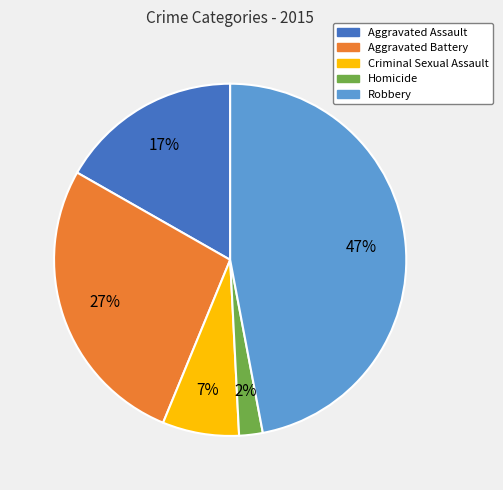

Approximately how many times larger is the value at Robbery compared to Criminal Sexual Assault?

6.7